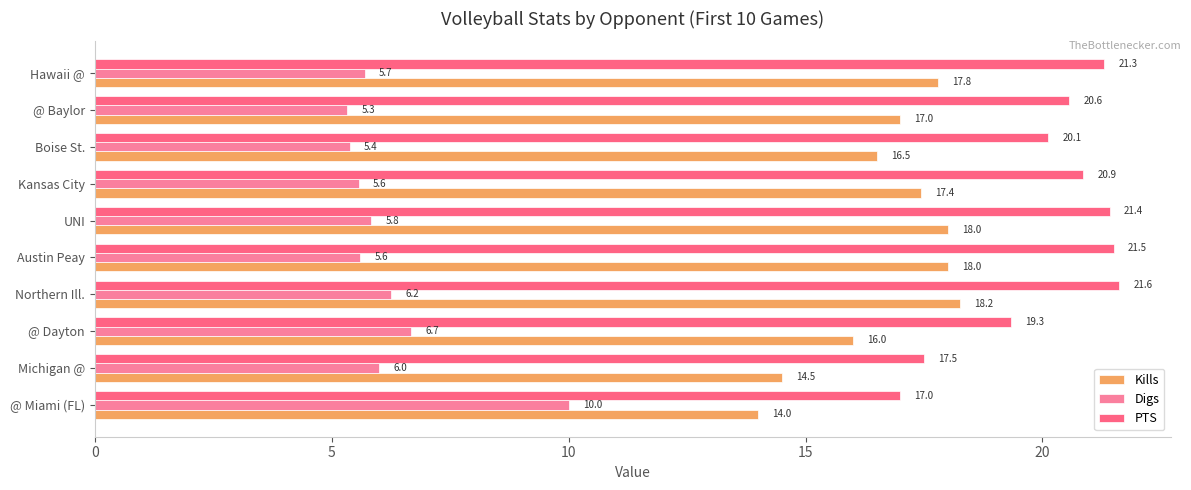

At how many categories does at least one series exceed 18?

8